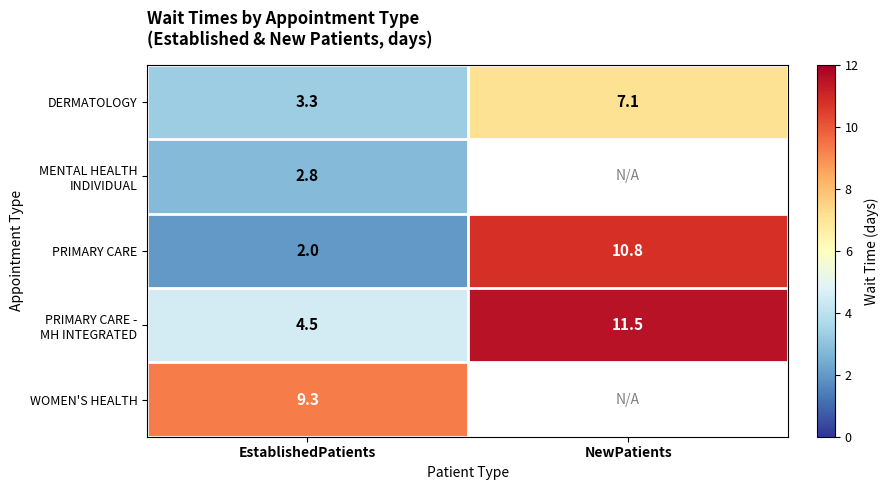

What is the sum of all DERMATOLOGY values?

10.4